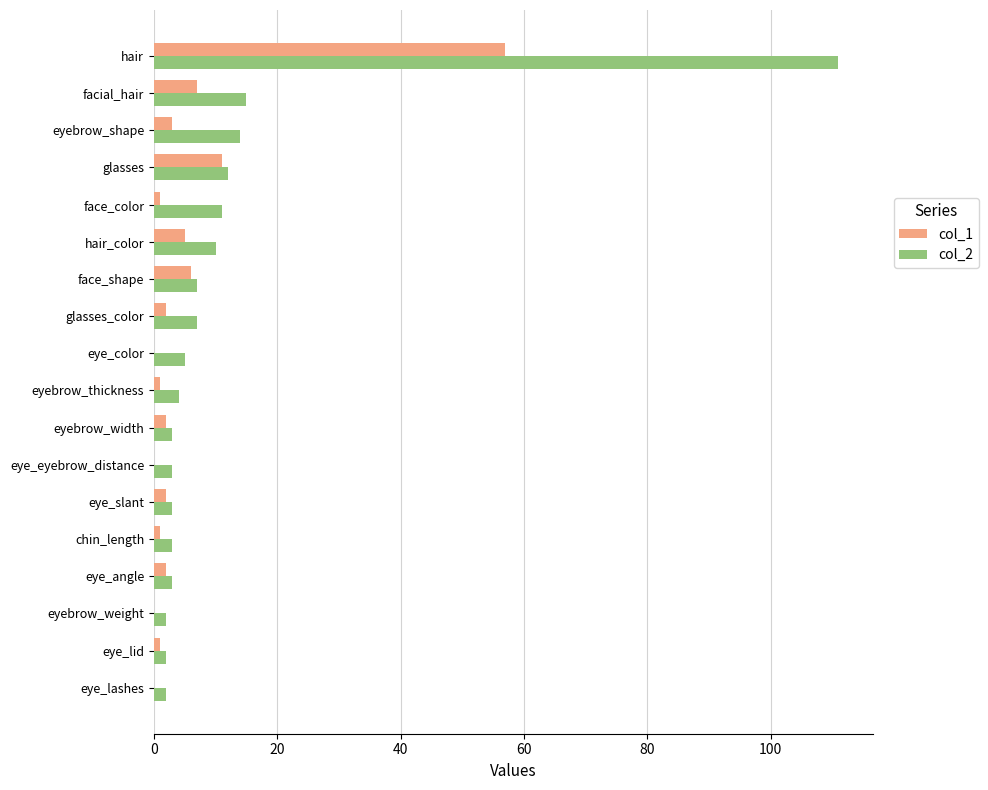

Is it true that col_1 equals 6 at face_shape?

True